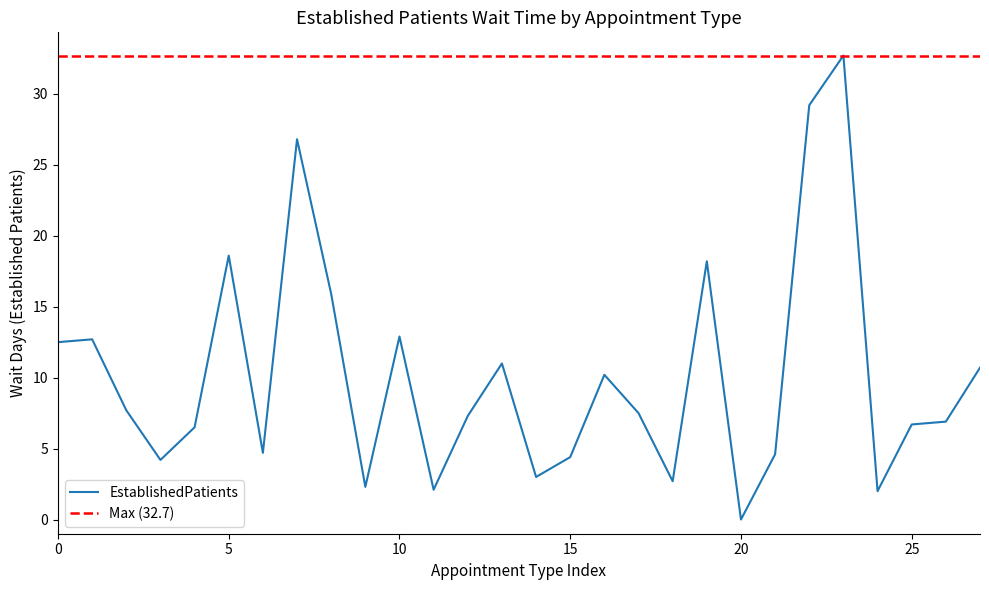

What is the sum of all values?

284.0